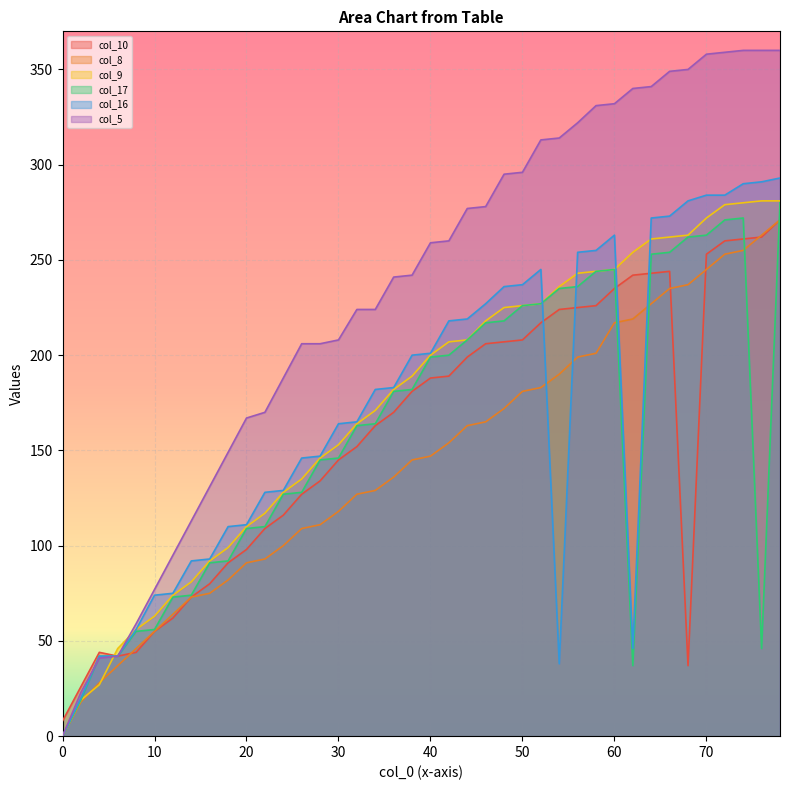

Rank the series at 20 from highest to lowest value.

col_5, col_16, col_9, col_17, col_10, col_8